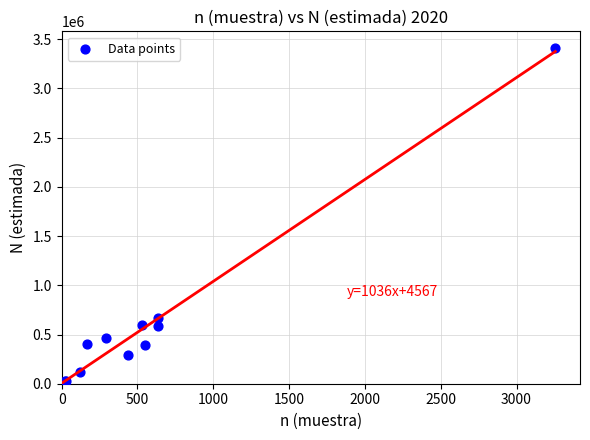

What Y value in the scatter plot is closest to 1707877?

669958